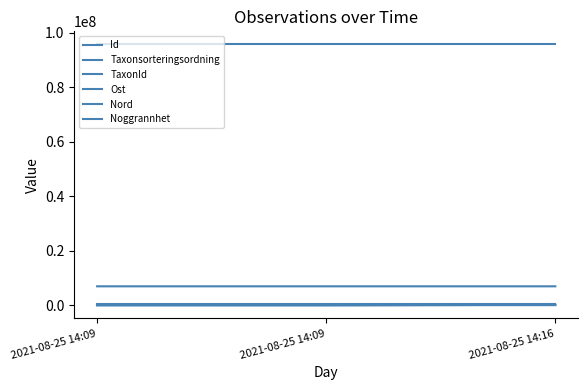

List the labels in order of TaxonId value, largest first.

2021-08-25 14:16, 2021-08-25 14:09, 2021-08-25 14:09